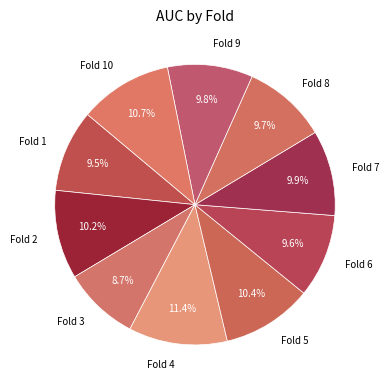

Does Fold 1 represent more than half of the total?

No